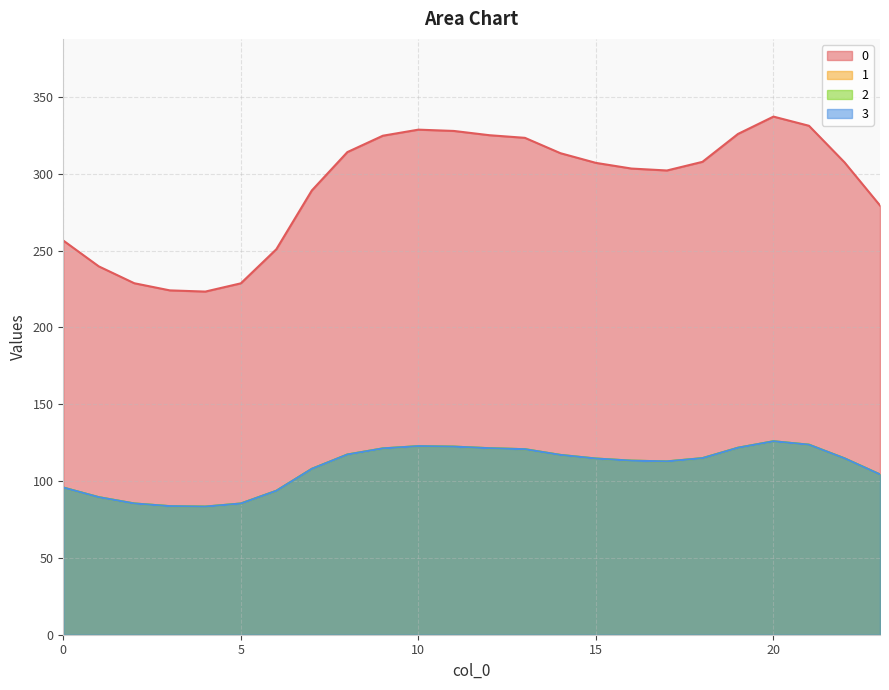

Reading left to right, list all the values displayed in this chart.

0: 256.5	239.7	228.7	224.1	223.3	228.7	250.9	289.1	314.1	324.7	328.7	327.8	325.1	323.3	313.4	307.1	303.4	302.1	307.7	325.9	337.2	331.2	307.4	279.3
1: 95.8	89.5	85.4	83.7	83.4	85.4	93.7	107.9	117.3	121.2	122.7	122.4	121.4	120.7	117.0	114.6	113.3	112.8	114.9	121.7	125.9	123.6	114.8	104.3
2: 95.8	89.5	85.4	83.7	83.4	85.4	93.7	107.9	117.3	121.2	122.7	122.4	121.4	120.7	117.0	114.6	113.3	112.8	114.9	121.7	125.9	123.6	114.8	104.3
3: 95.8	89.5	85.4	83.7	83.4	85.4	93.7	107.9	117.3	121.2	122.7	122.4	121.4	120.7	117.0	114.6	113.3	112.8	114.9	121.7	125.9	123.6	114.8	104.3